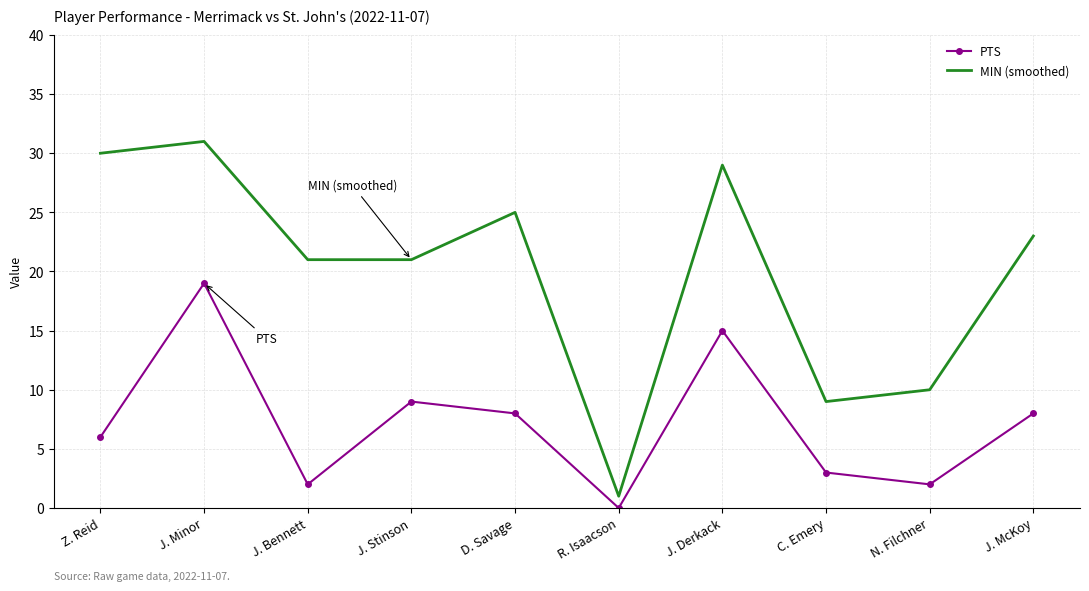

Which series has the largest total across all categories?

MIN (smoothed)